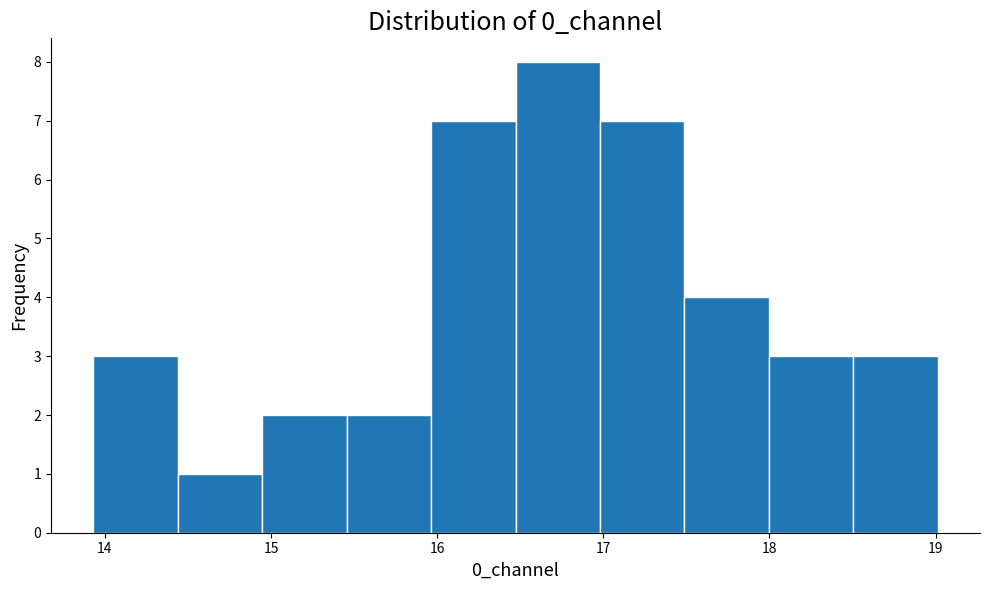

Which range on the x-axis has the tallest bar?

16.5 to 17.0